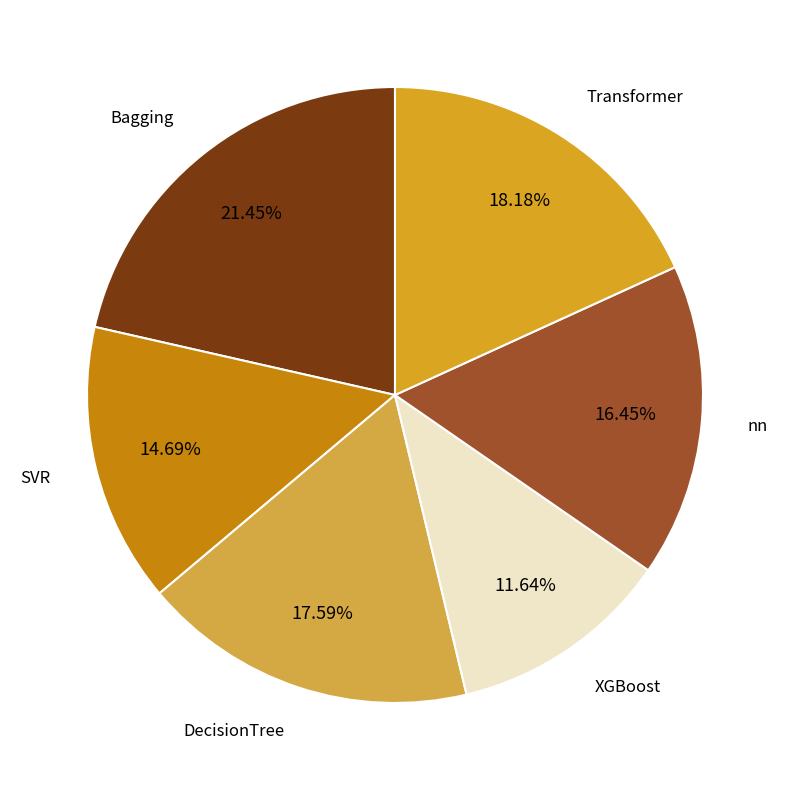

True or false: SVR accounts for 21% of the total.

False